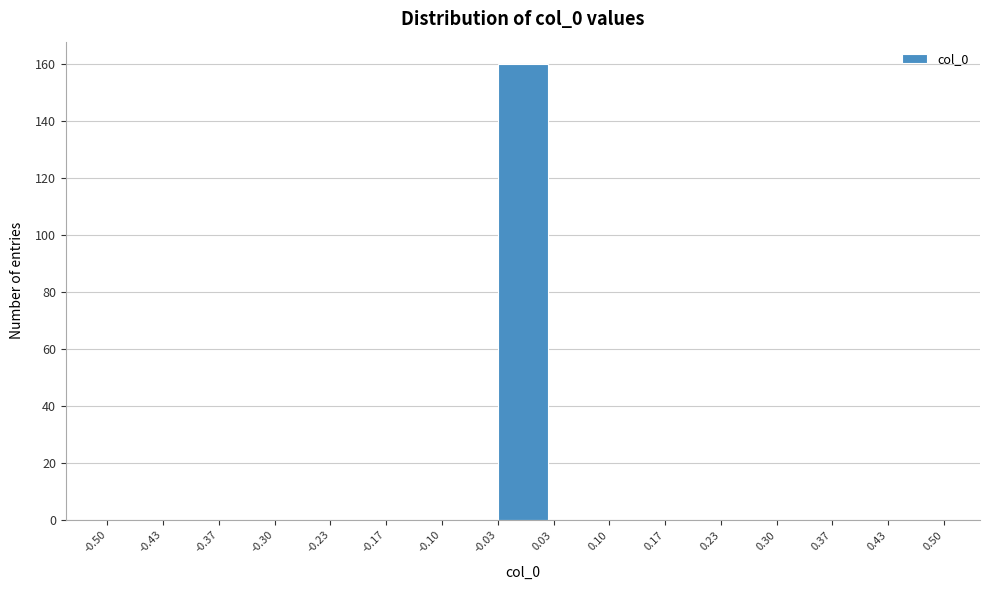

Reading left to right, transcribe this chart: for each bar, give the range it covers on the x-axis and its height. The values are not printed on the chart, so give them approximately, as read against the axis.

-0.50 to -0.43: 0
-0.43 to -0.37: 0
-0.37 to -0.30: 0
-0.30 to -0.23: 0
-0.23 to -0.17: 0
-0.17 to -0.10: 0
-0.10 to -0.03: 0
-0.03 to 0.03: 160
0.03 to 0.10: 0
0.10 to 0.17: 0
0.17 to 0.23: 0
0.23 to 0.30: 0
0.30 to 0.37: 0
0.37 to 0.43: 0
0.43 to 0.50: 0